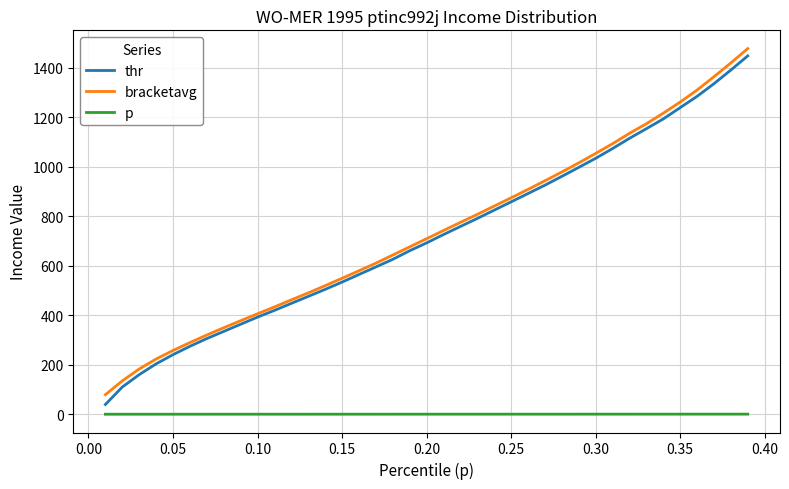

What is the greatest value displayed?

1476.8